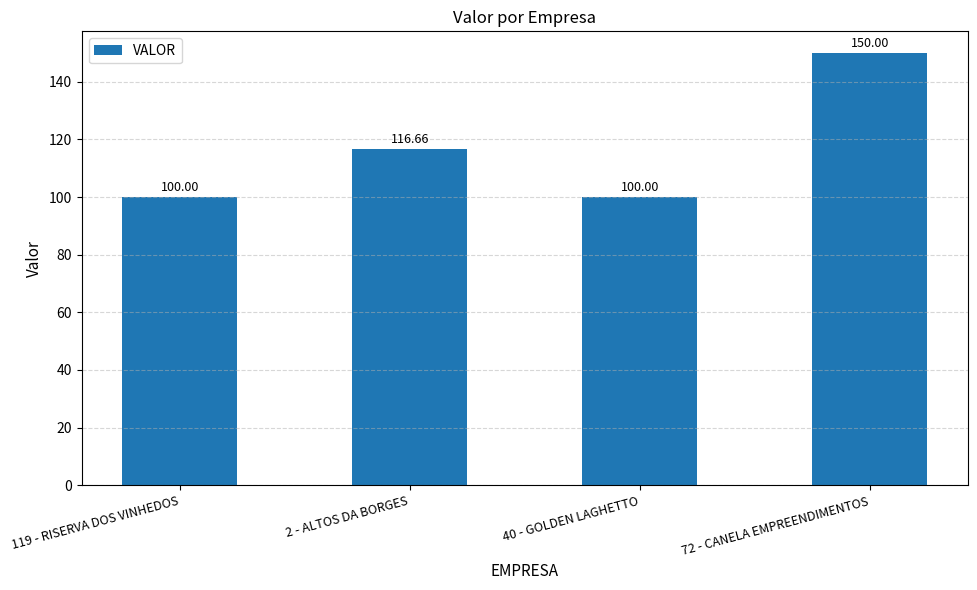

Does the chart contain stacked bars?

No